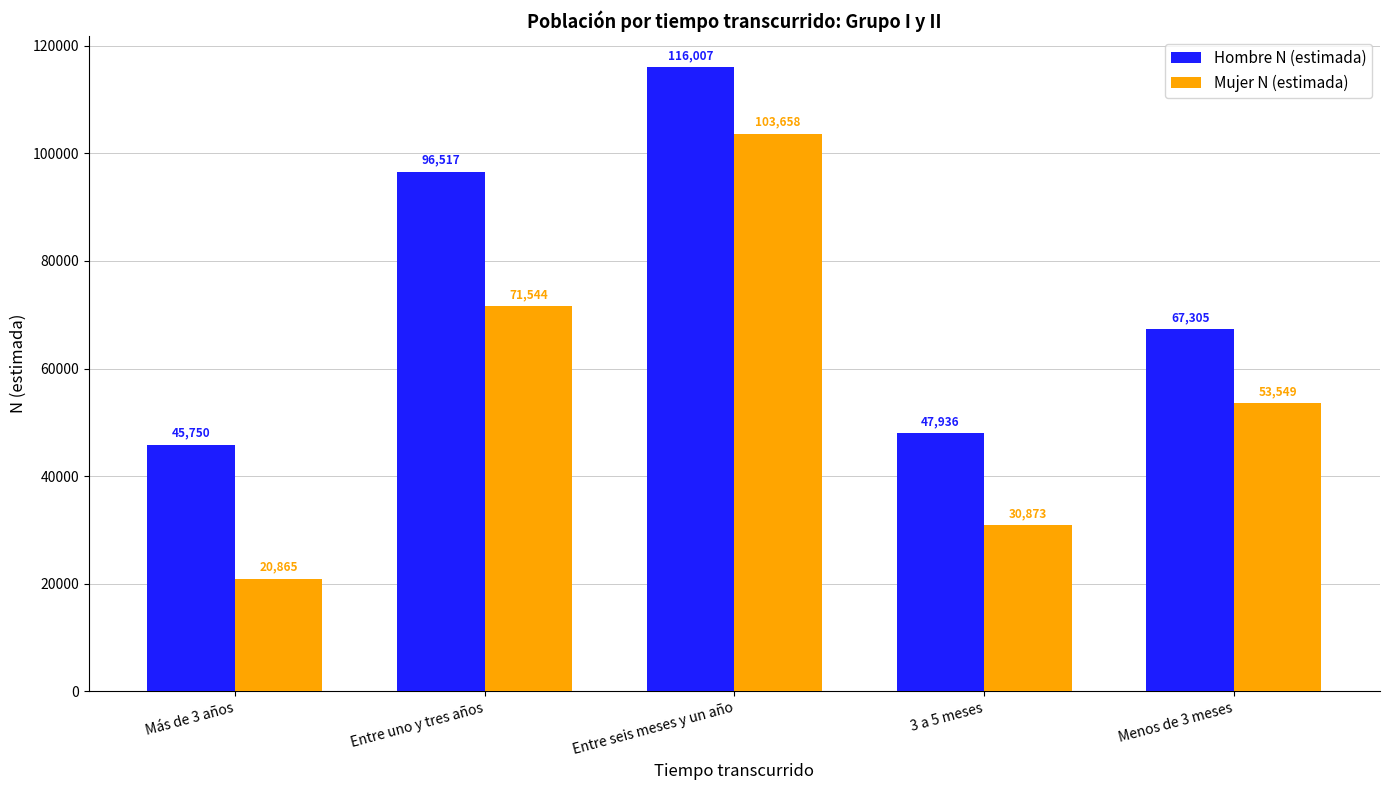

Rank the series by their average value, from highest to lowest.

Hombre N (estimada), Mujer N (estimada)